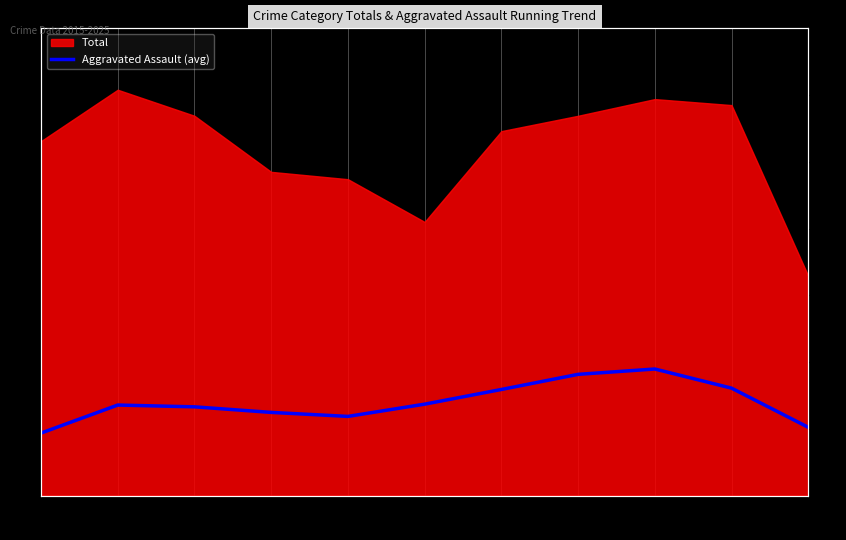

True or false: there are more than 1 points higher than both neighbors.

True